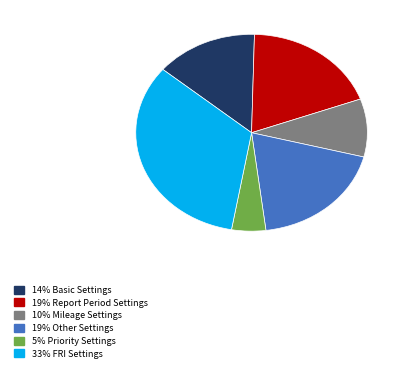

Is there any slice that represents more than half of the pie?

No